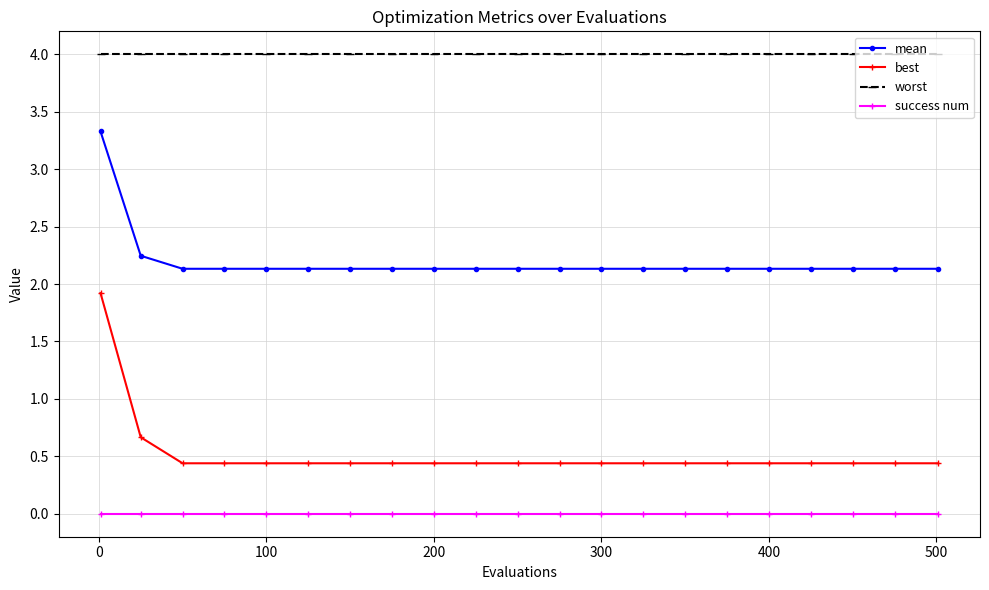

Rank the series by their maximum value, from highest to lowest.

worst, mean, best, success num